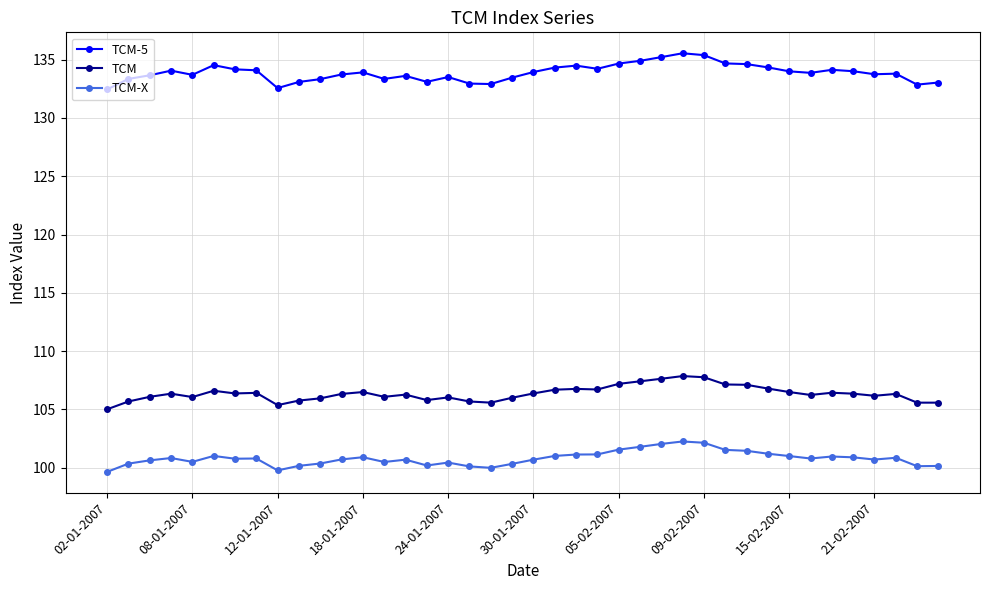

How many distinct data groups are displayed?

3